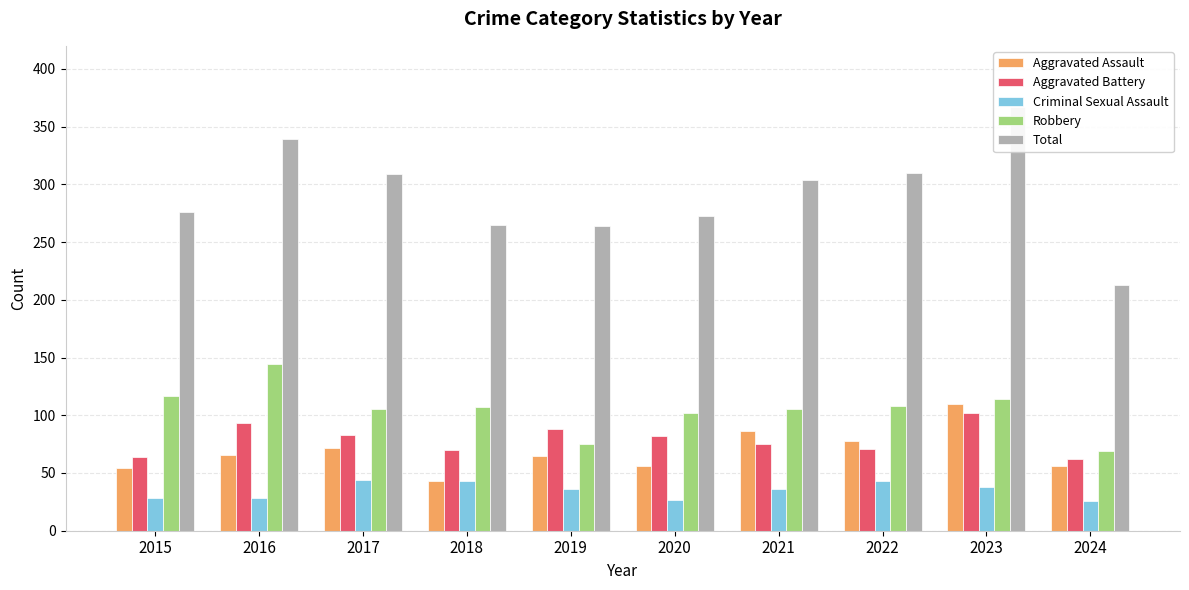

At how many categories does at least one series exceed 320?

2